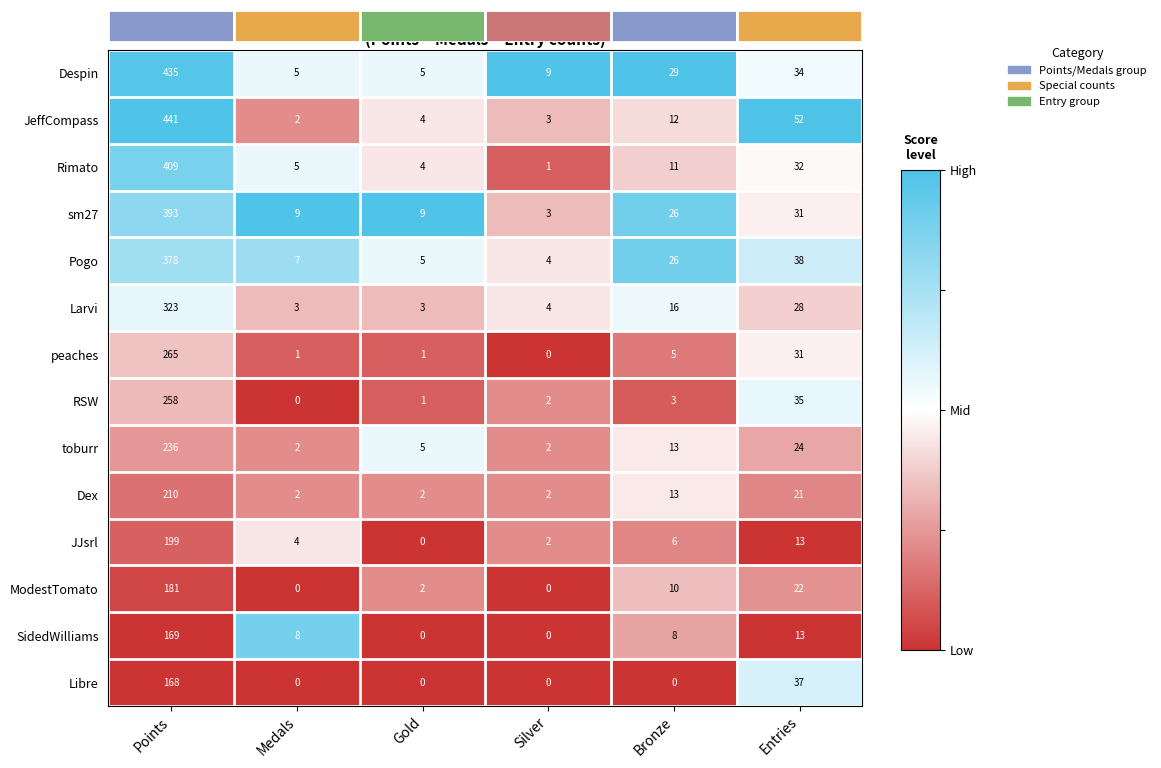

What is the approximate value of toburr at Gold?

5